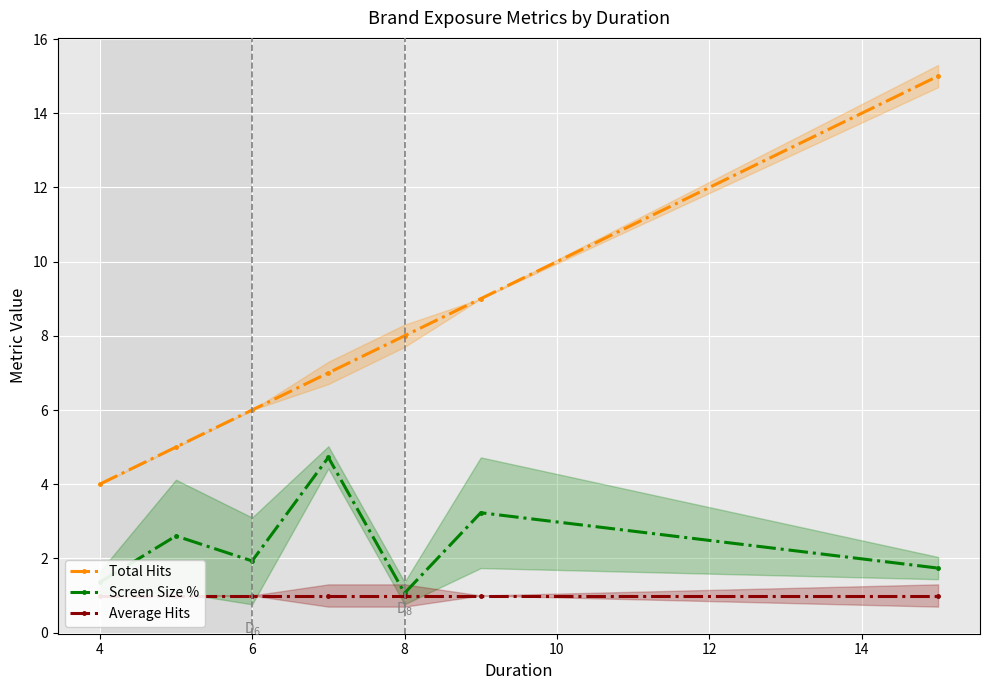

Reading left to right, what are all the values shown in this chart?

Total Hits: 4.0	5.0	6.0	7.0	8.0	9.0	15.0
Screen Size %: 1.4	2.6	1.9	4.7	1.1	3.2	1.7
Average Hits: 1.0	1.0	1.0	1.0	1.0	1.0	1.0